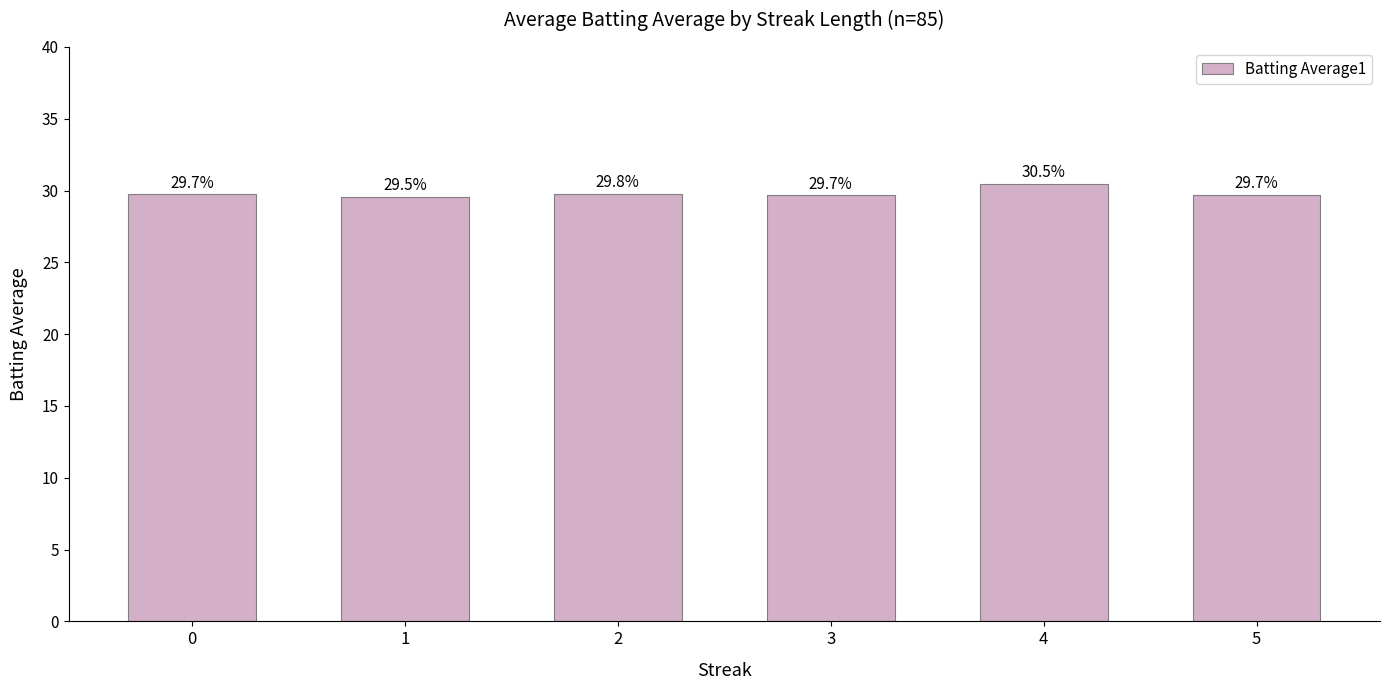

At which label is the value closest to 0?

1